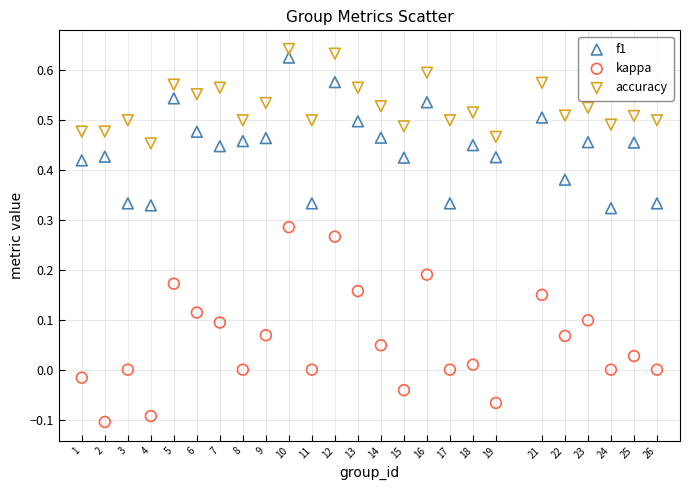

Across all data points, what is the range of Y values (max minus min)?

0.7